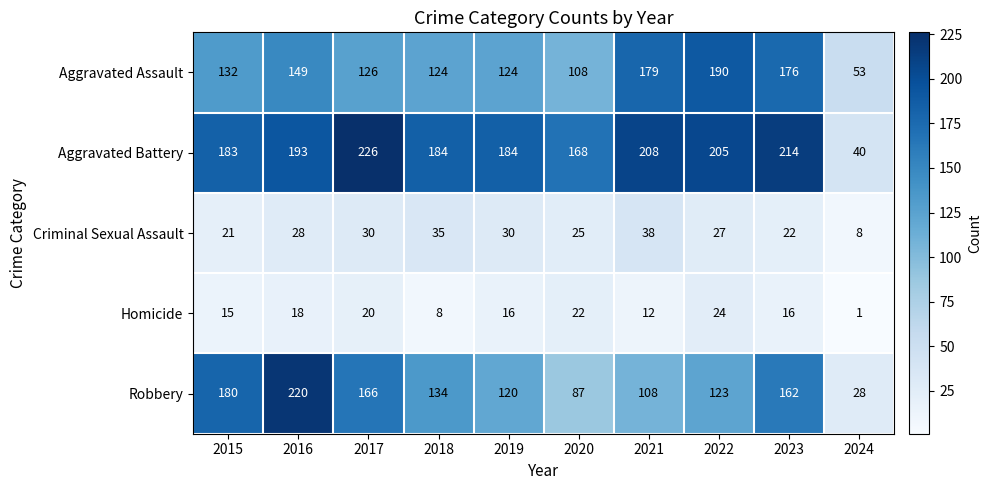

What is the total value across all series at 2015?

531